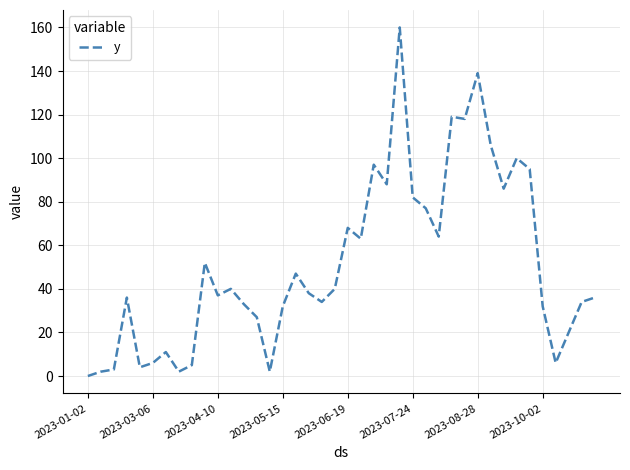

What is the greatest value displayed?

160